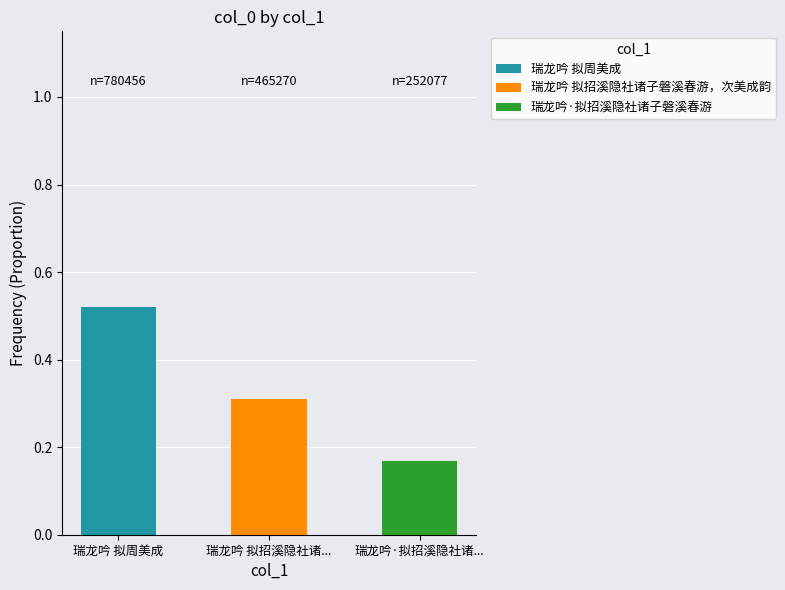

What are all the series names shown in the legend?

瑞龙吟 拟周美成, 瑞龙吟 拟招溪隐社诸子磐溪春游，次美成韵, 瑞龙吟·拟招溪隐社诸子磐溪春游